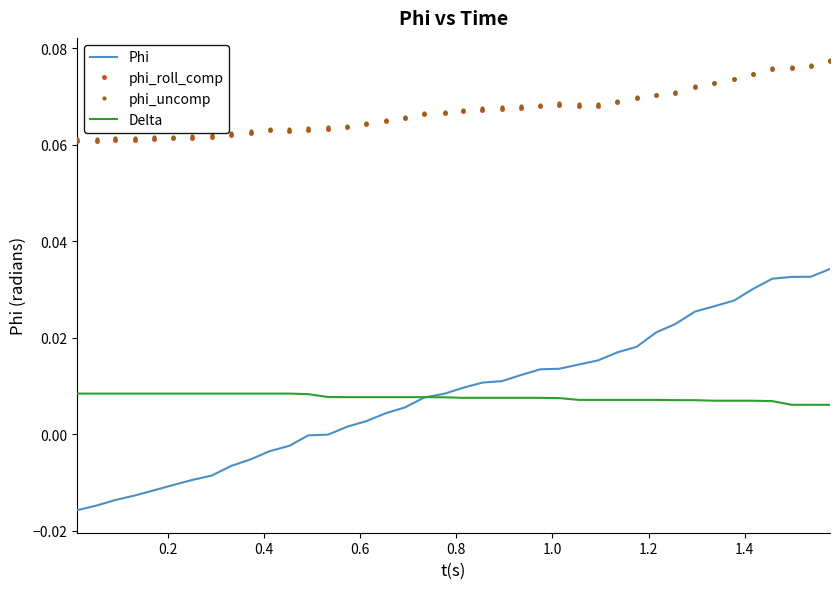

Which series has the widest spread of values?

Phi